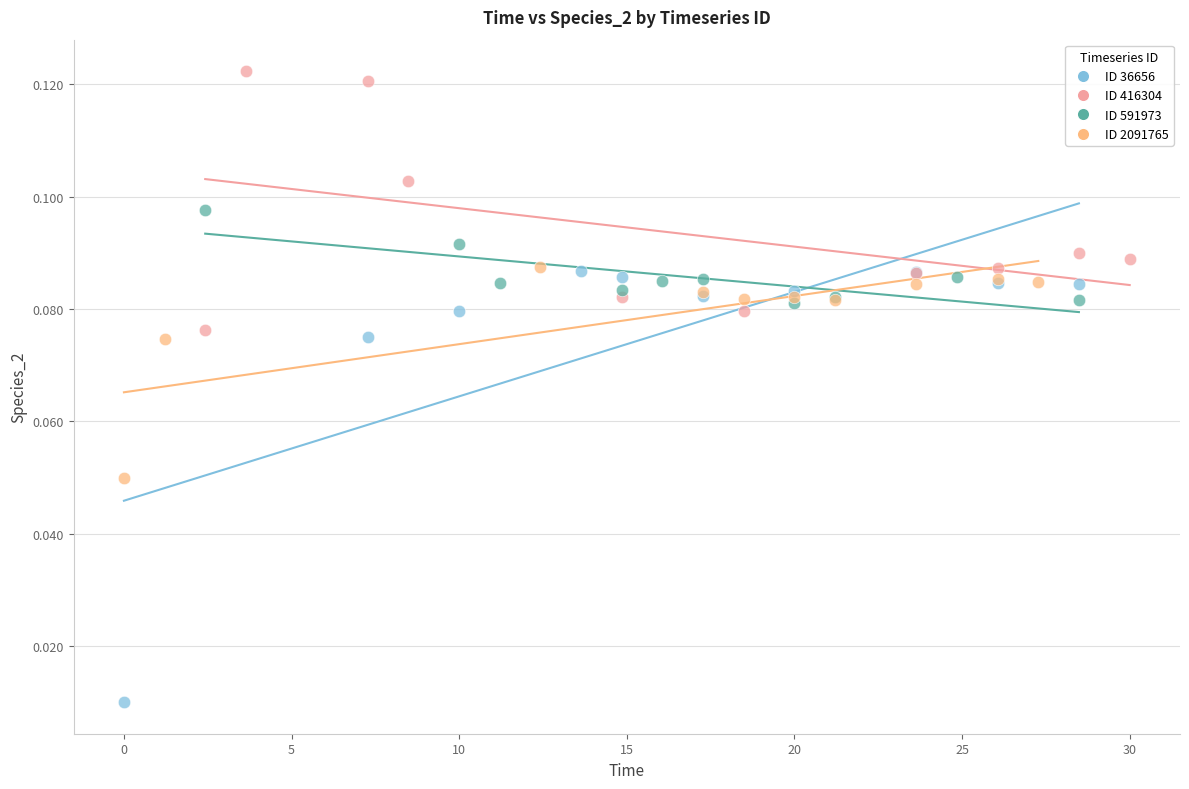

Which series reaches the maximum Y coordinate?

ID 416304